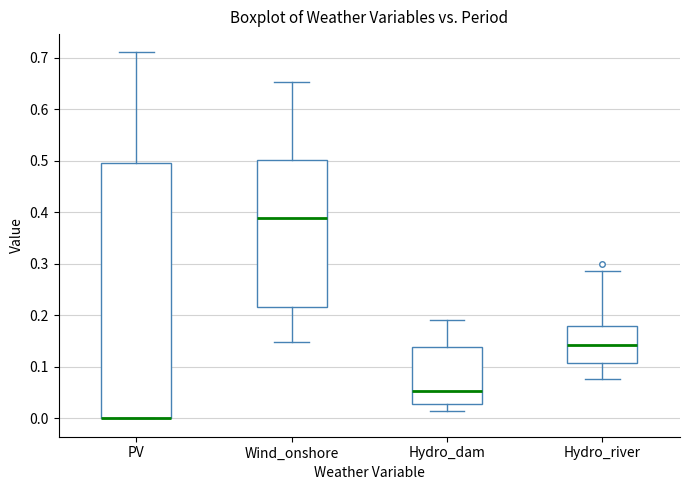

Reading left to right, transcribe this box plot: for each box, give where its median line is, the range the box spans, and where its two whiskers end, as read against the y-axis. The values are not printed on the chart, so give them approximately, as read against the axis.

PV: median 0.00 (drawn on the box's lower edge), box 0.00 to 0.50, whiskers 0.00 to 0.71
Wind_onshore: median 0.39, box 0.22 to 0.50, whiskers 0.15 to 0.65
Hydro_dam: median 0.05, box 0.03 to 0.14, whiskers 0.01 to 0.19
Hydro_river: median 0.14, box 0.11 to 0.18, whiskers 0.08 to 0.29